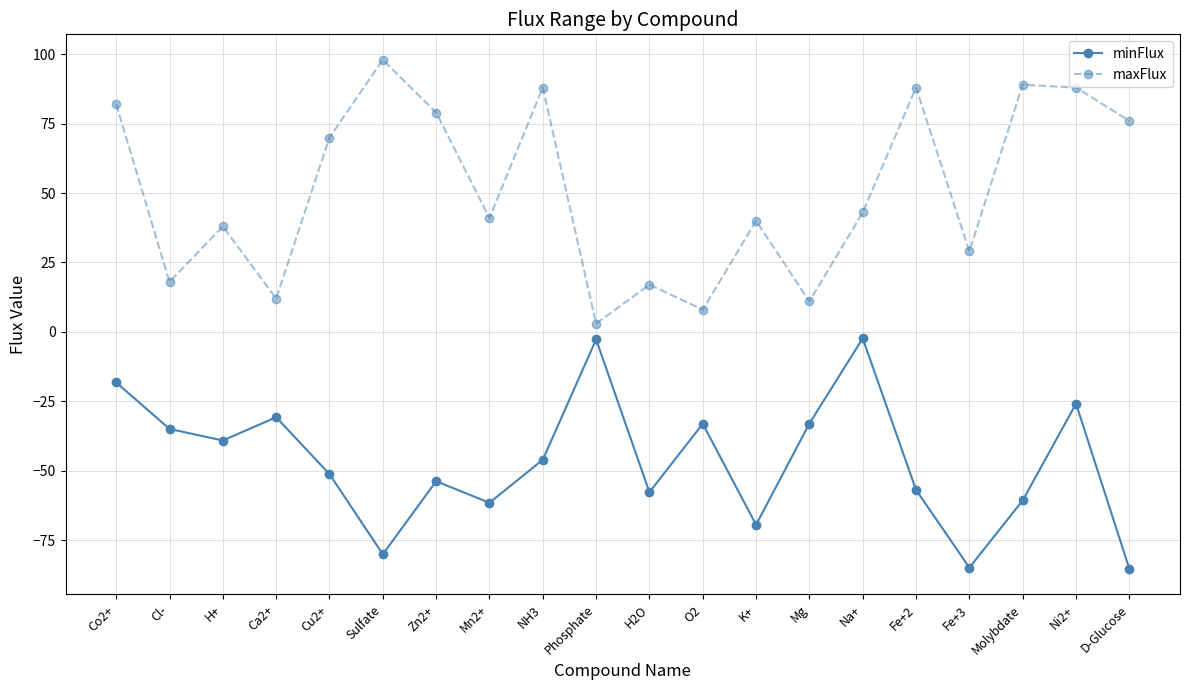

What is the difference between the maximum and minimum values in the maxFlux series?

95.0